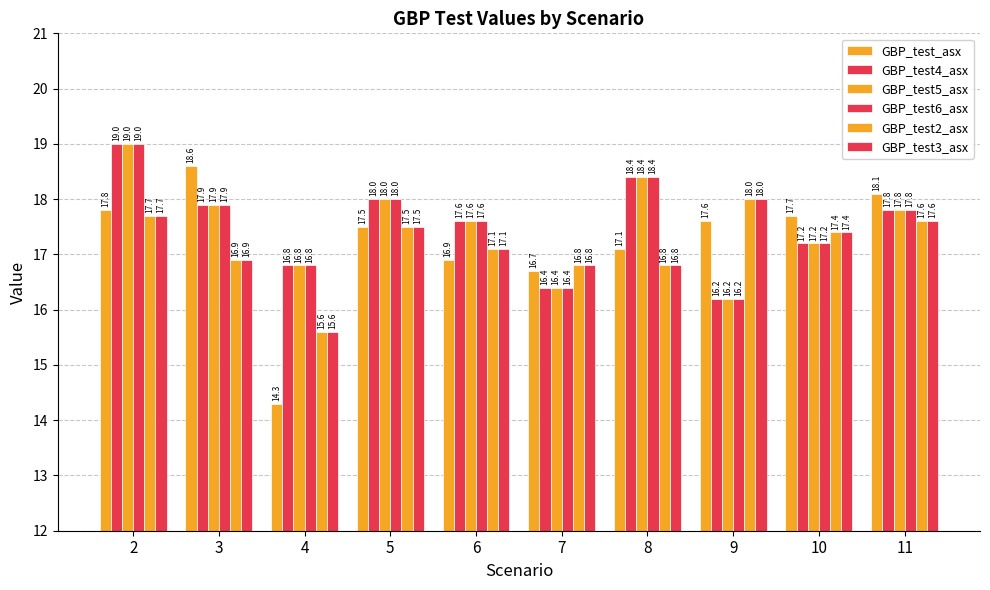

Rank the series at 8 from highest to lowest value.

GBP_test4_asx, GBP_test5_asx, GBP_test6_asx, GBP_test_asx, GBP_test2_asx, GBP_test3_asx